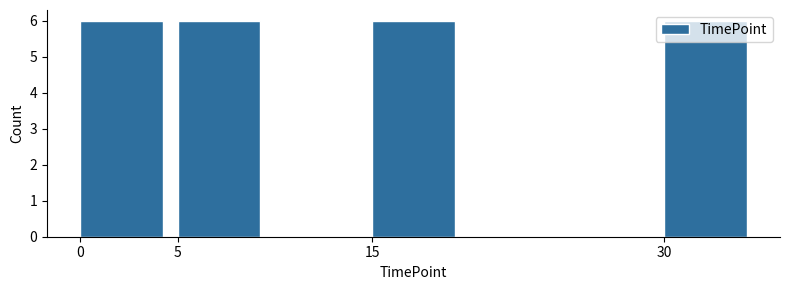

How tall is the bar that spans 5 to 10 on the x-axis? The values are not printed on the chart, so give them approximately, as read against the axis.

6